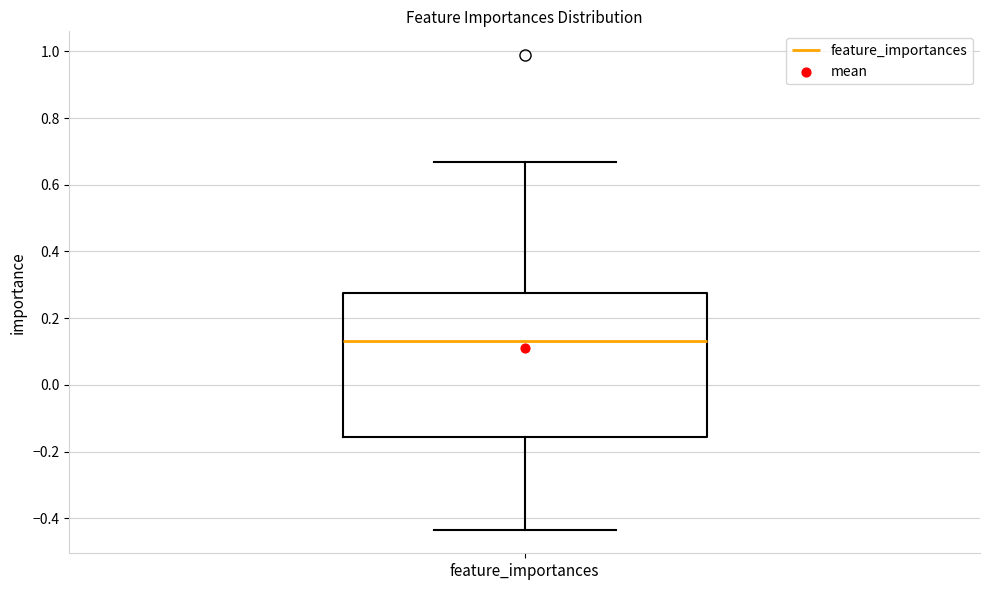

Where is the upper edge of the box for feature_importances on the y-axis? The values are not printed on the chart, so give them approximately, as read against the axis.

0.28